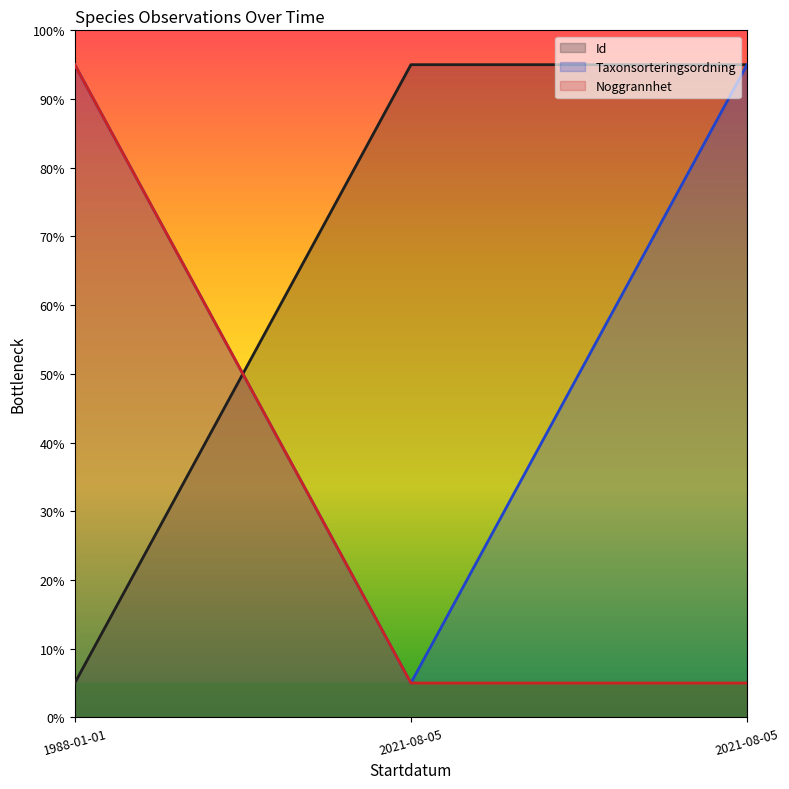

Does the chart display data point markers on the line(s)?

No